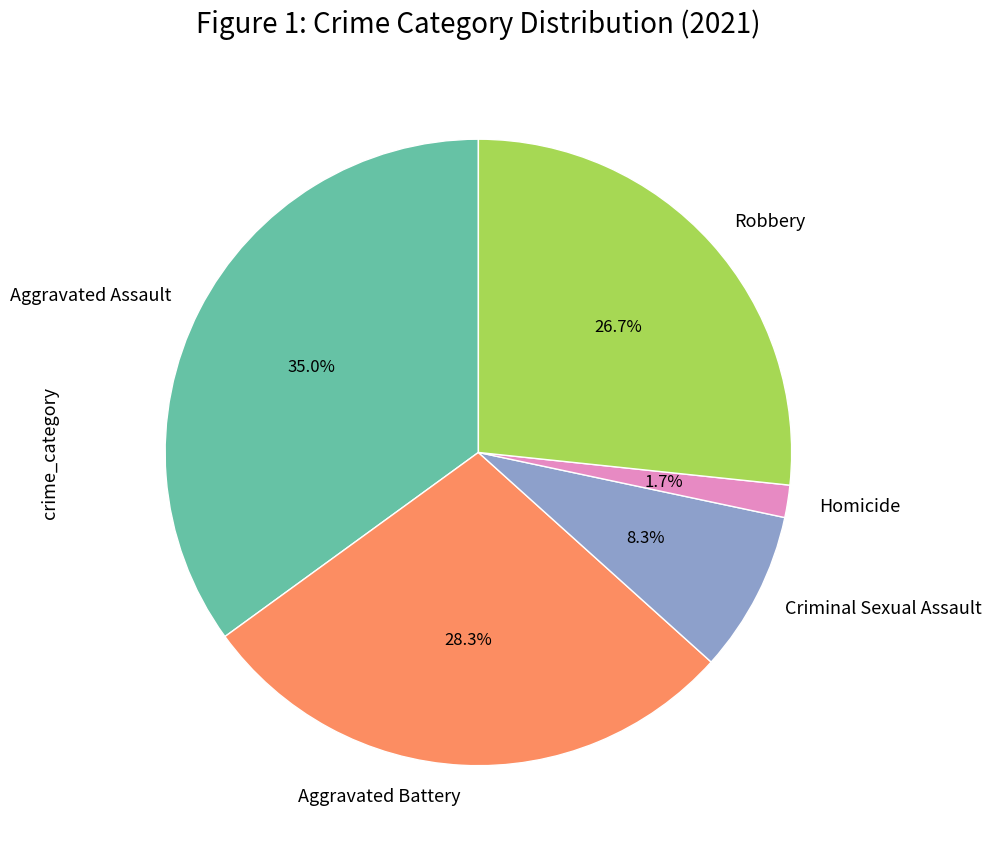

How many slices are in this pie chart?

5